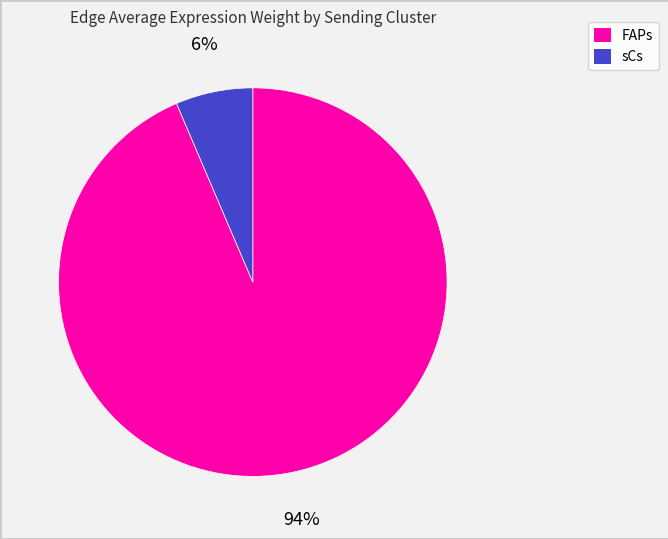

To the nearest percent, what is the average slice percentage?

50%